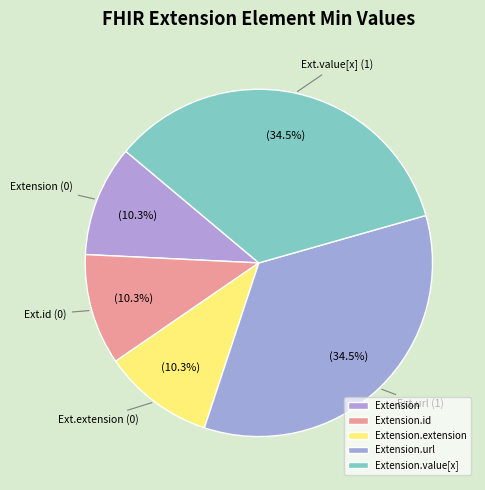

Rank the categories by value from highest to lowest.

Extension.url, Extension.value[x], Extension, Extension.id, Extension.extension